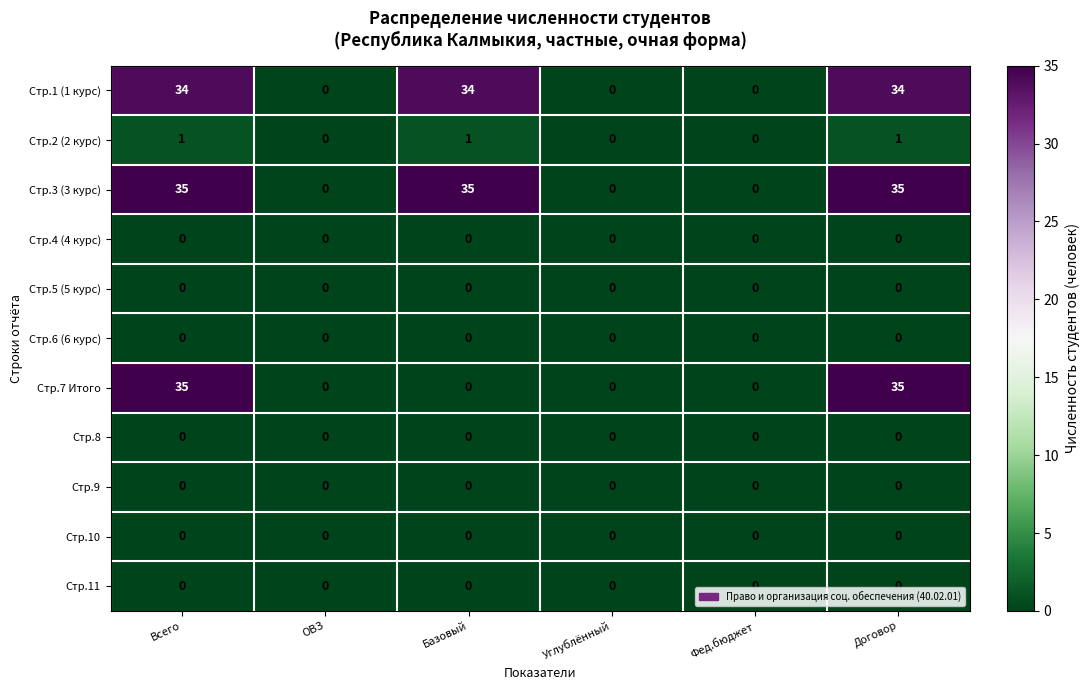

The value of Стр.11 at Углублённый is 0. True or false?

True